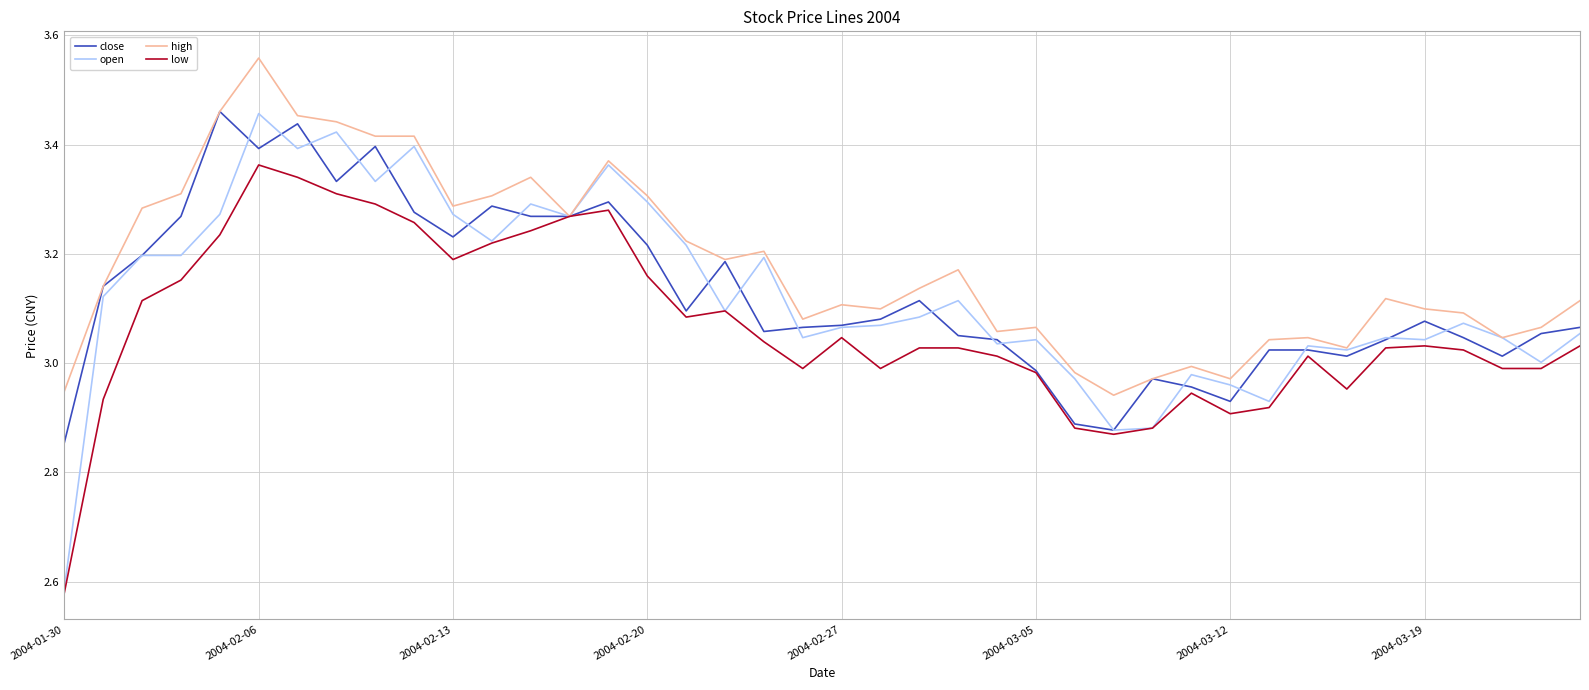

How many lines are shown in the chart?

4